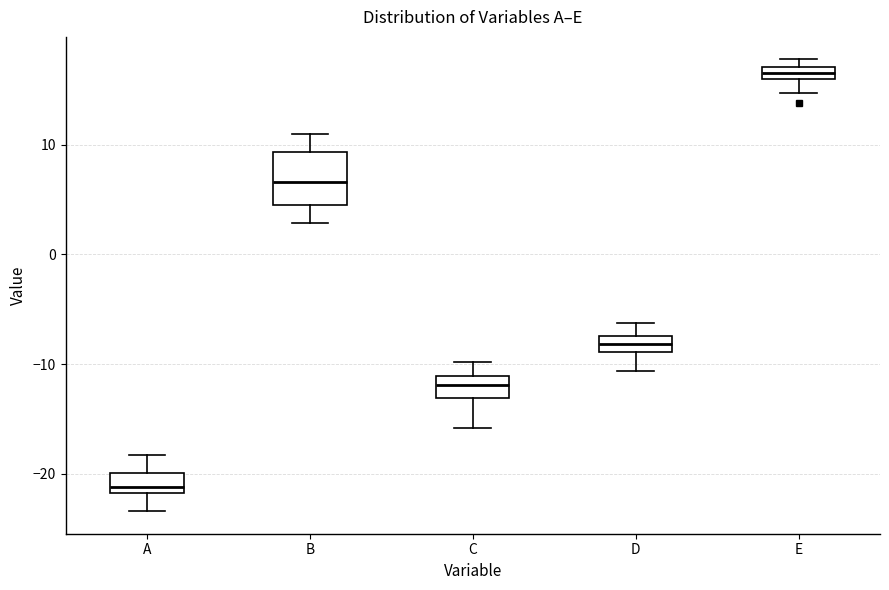

Where is the upper edge of the box for A on the y-axis? The values are not printed on the chart, so give them approximately, as read against the axis.

-20